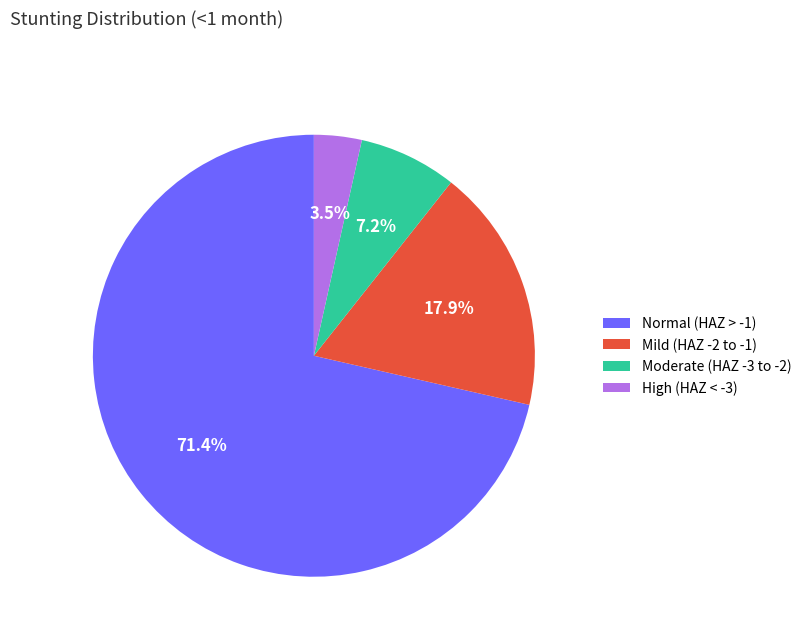

What is the majority slice?

Normal (HAZ > -1)